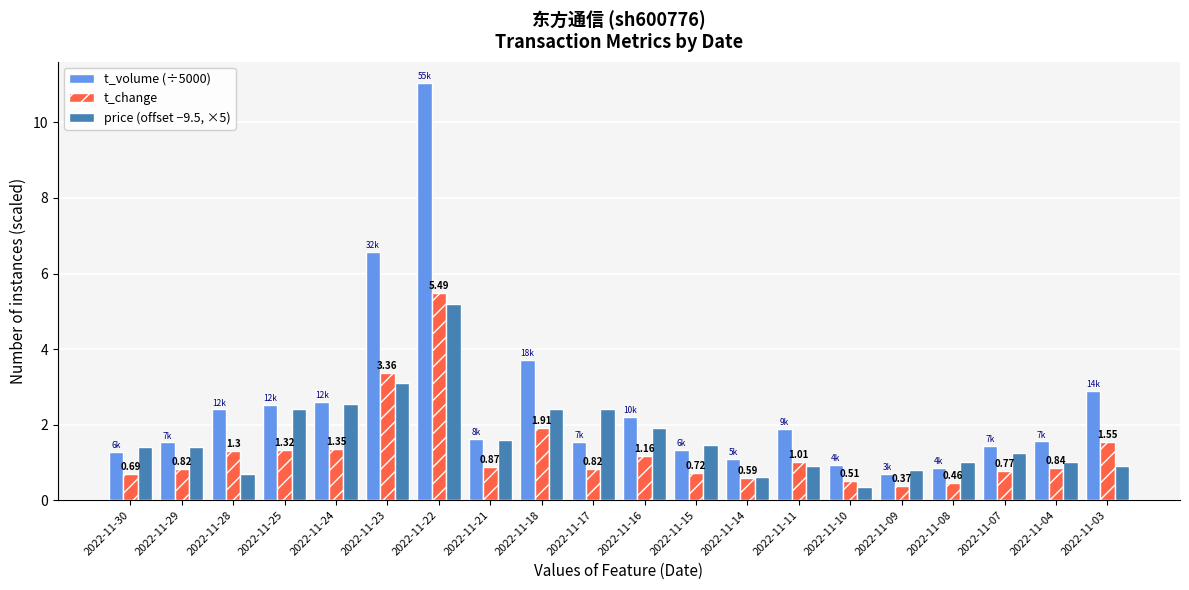

What is the spread (max minus min) of values at 2022-11-24?

1.2